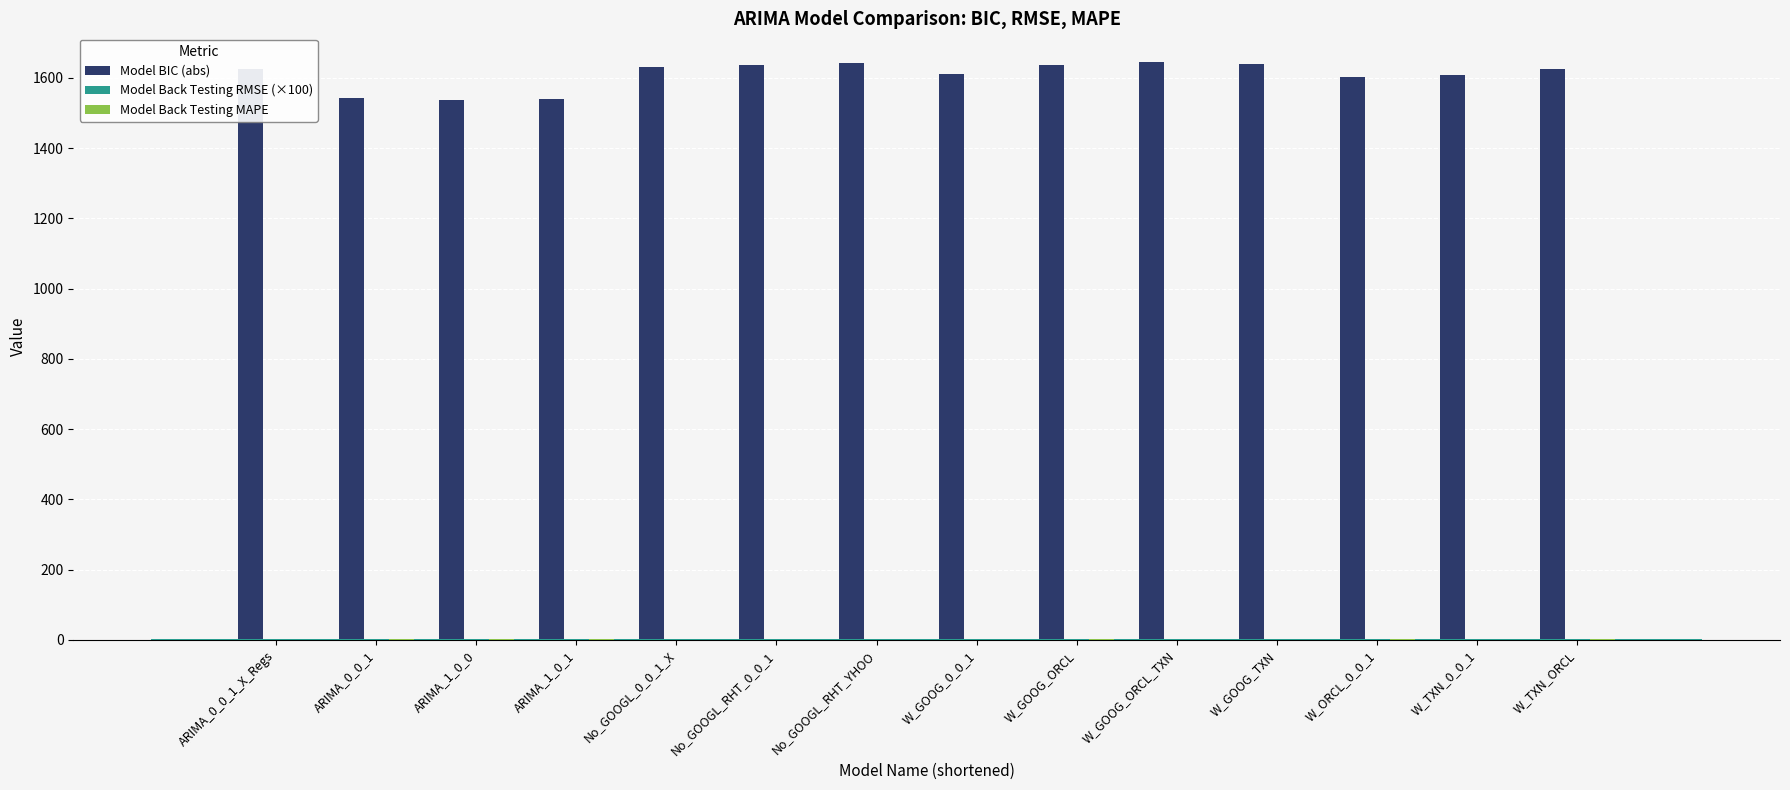

What is the difference between the maximum and second lowest values in the Model Back Testing MAPE series?

0.3